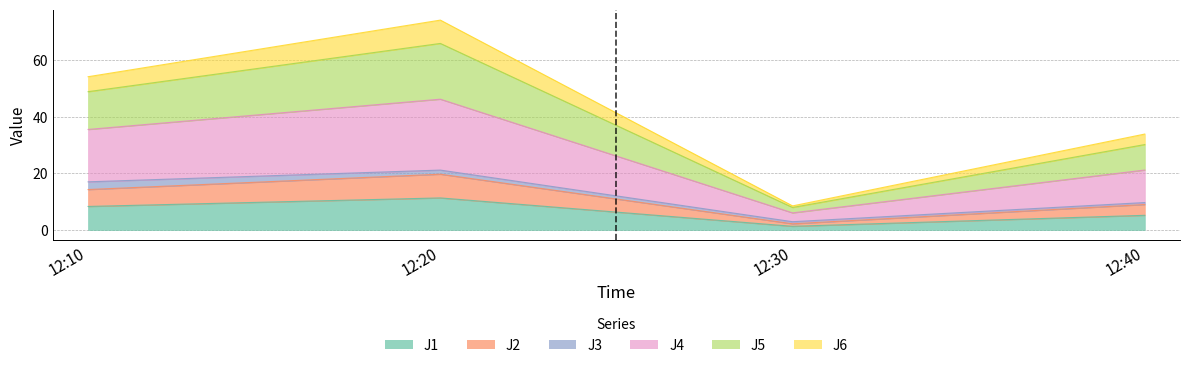

At which category does J4 reach its first local valley?

12:30